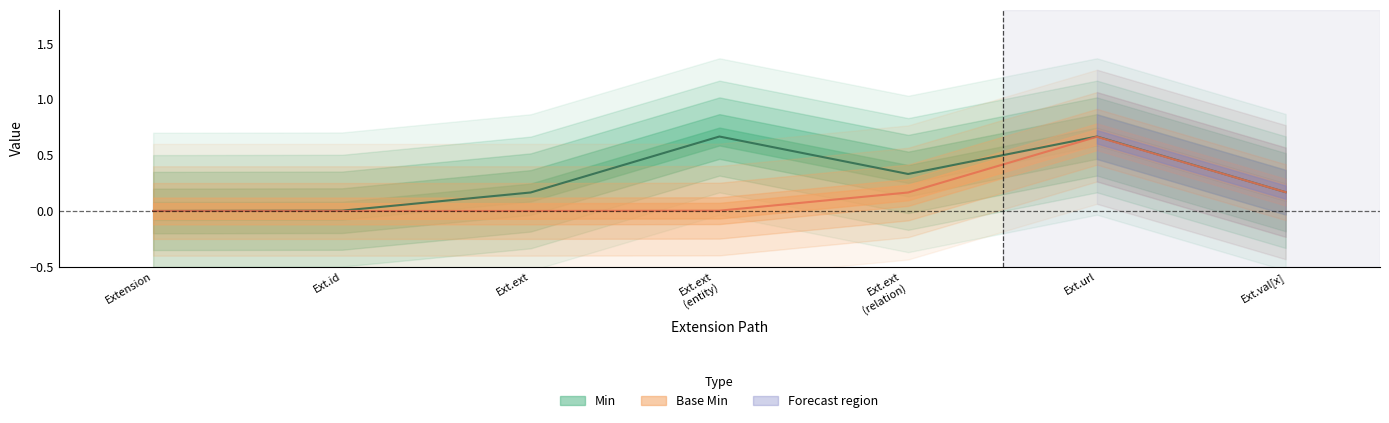

At which label does Min reach its peak?

Extension.extension(entityorrole)